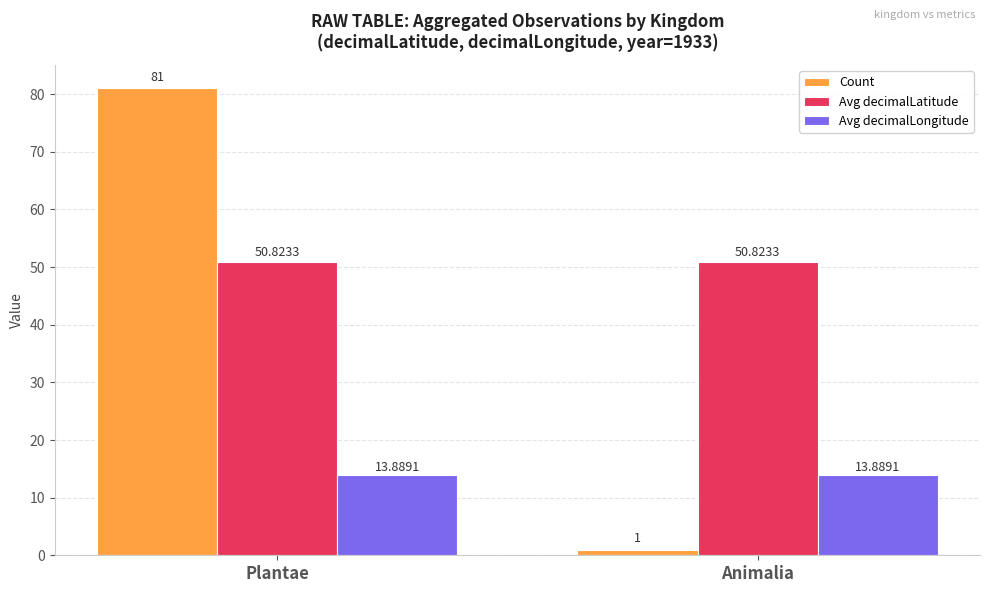

What is the sum of the Count values at Animalia and Plantae?

82.0